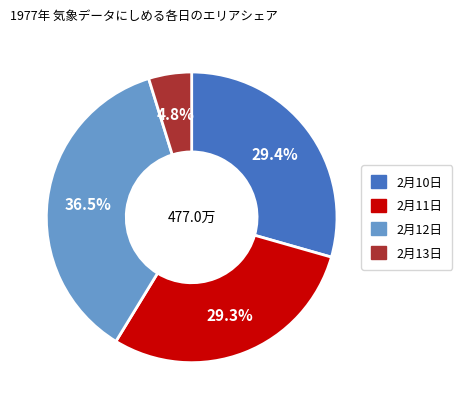

Does any single category account for the majority?

No